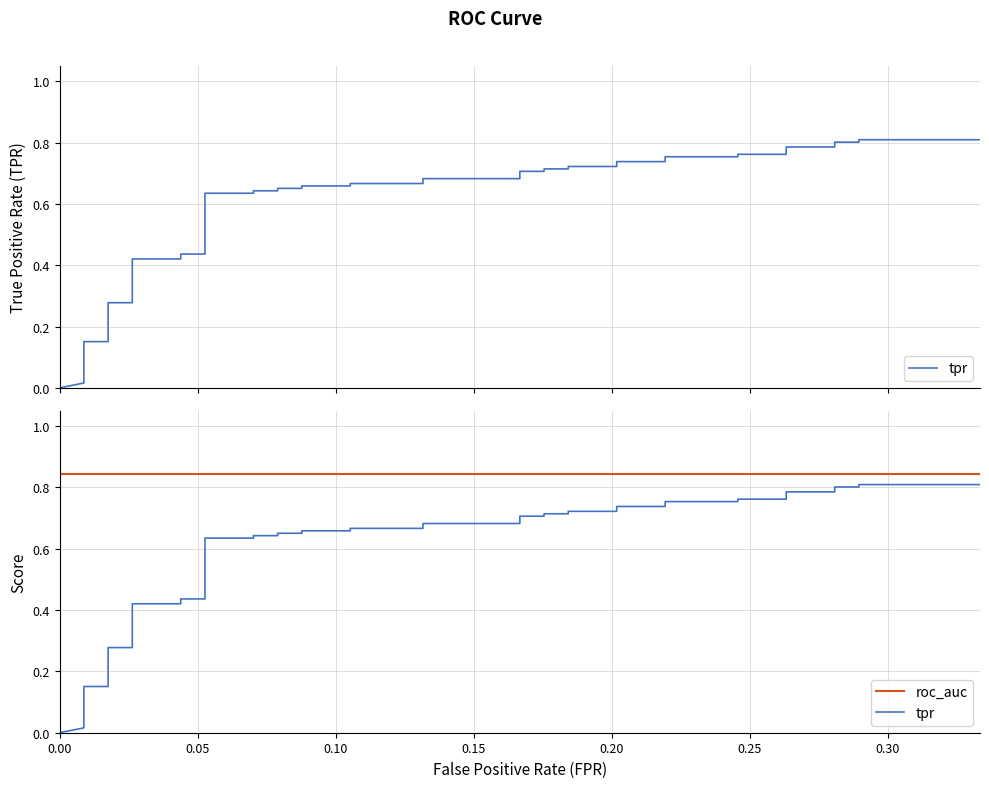

True or false: roc_auc and tpr cross at least once.

False